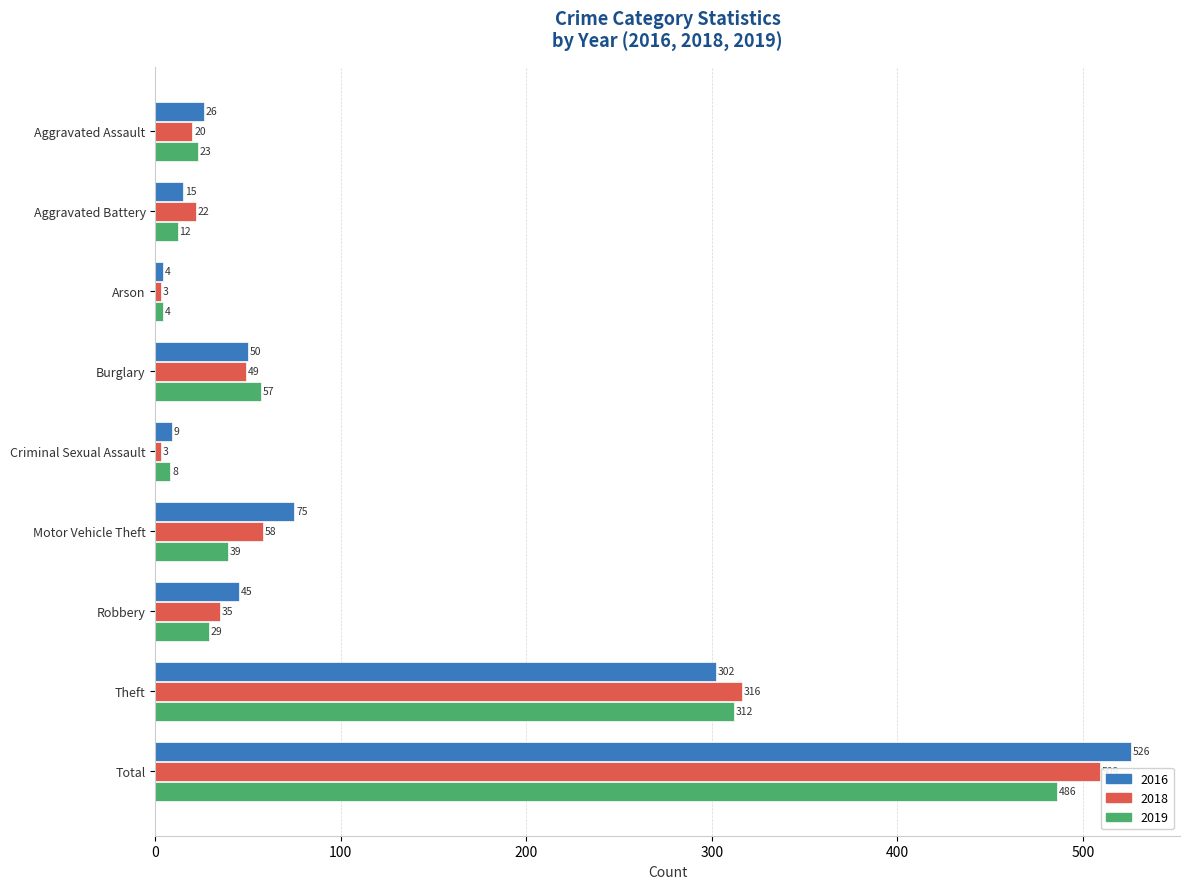

The value of 2018 at Theft is 316. True or false?

True